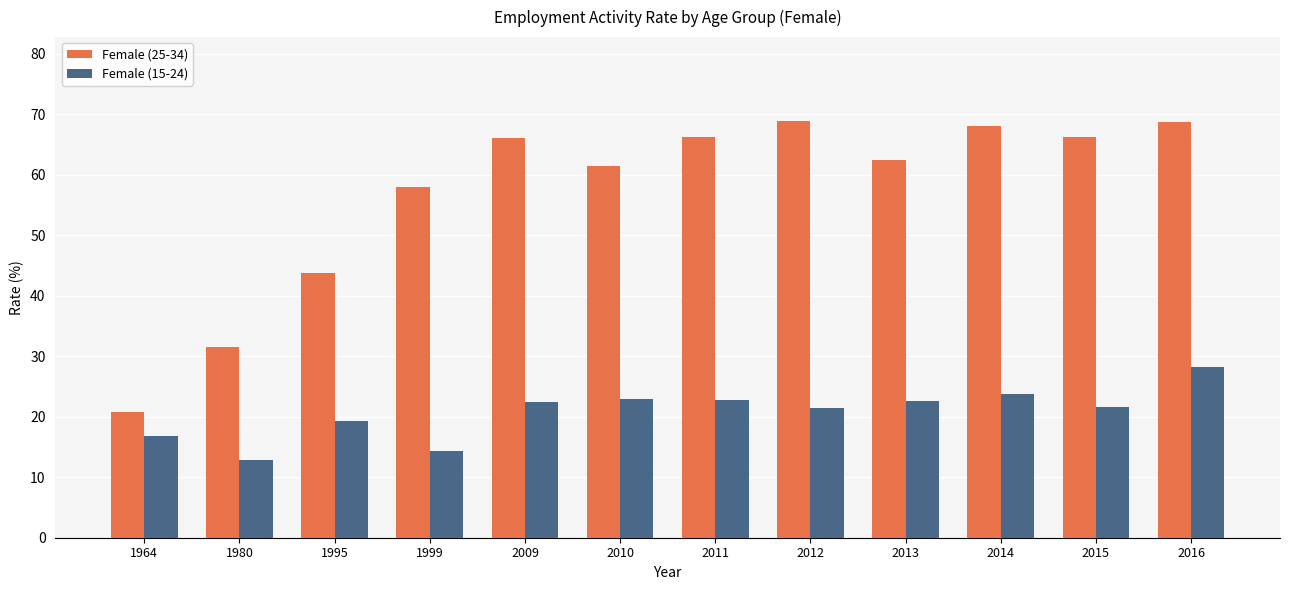

Which series changed the most between 1995 and 2011?

Female (25-34)